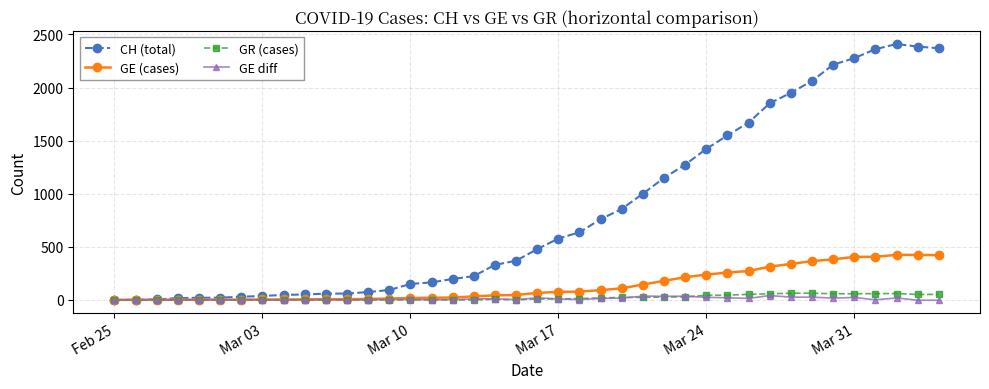

True or false: CH (total) has more than 0 points higher than both neighbors.

True